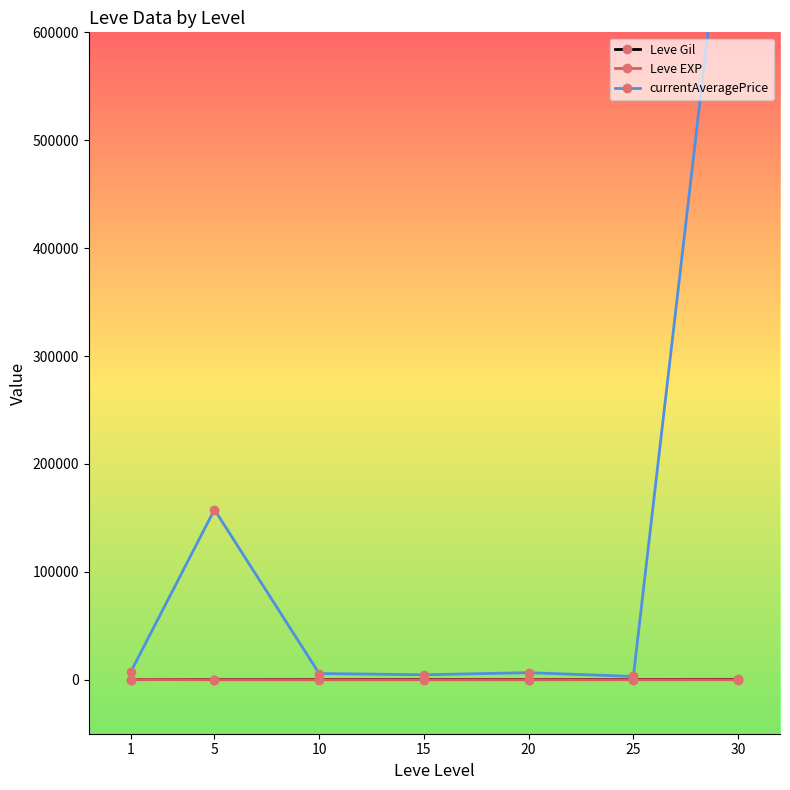

In currentAveragePrice, how many points are lower than both neighbors (excluding endpoints)?

2